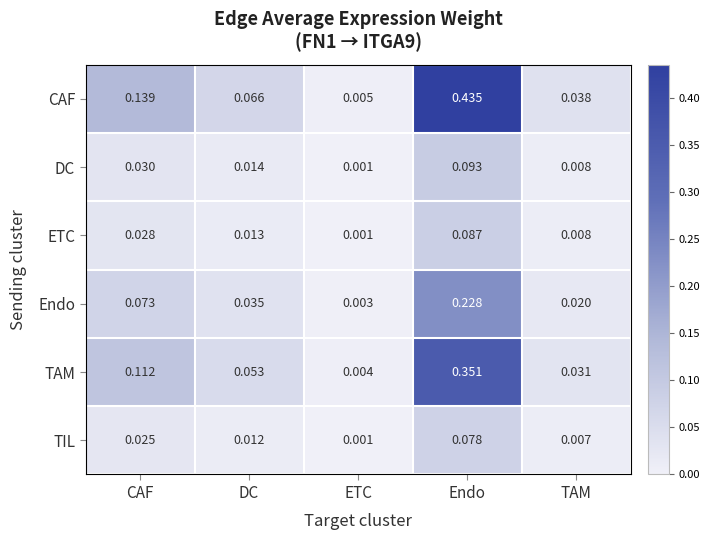

Which series has the largest range (max minus min)?

CAF